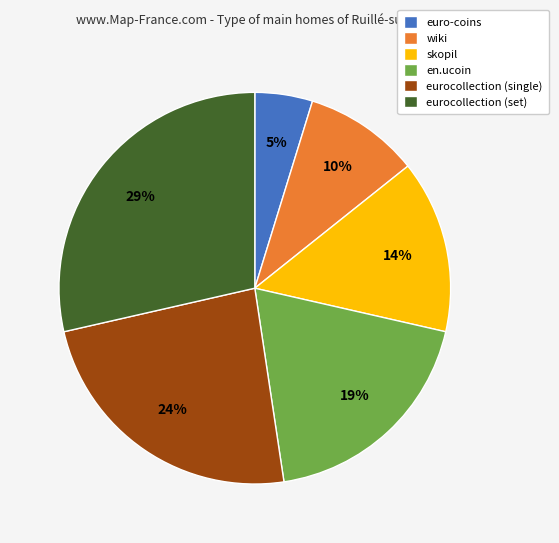

How many slices are in this pie chart?

6